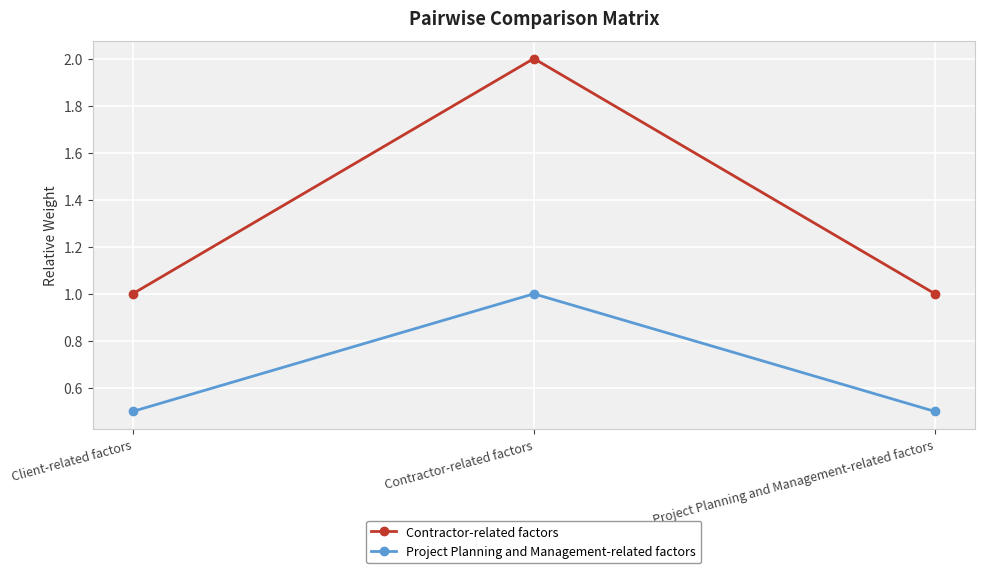

Rank the series by their average value, from lowest to highest.

Project Planning and Management-related factors, Contractor-related factors